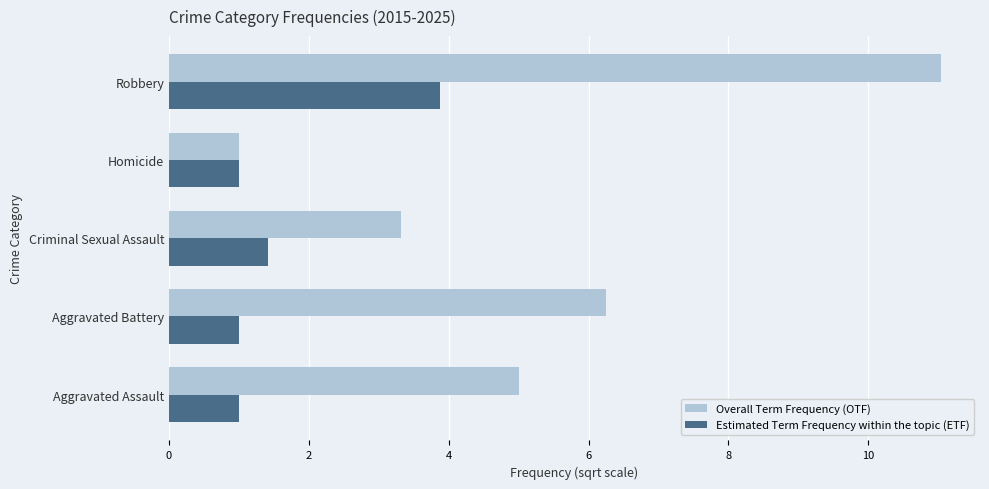

Count the number of categories in the chart.

5